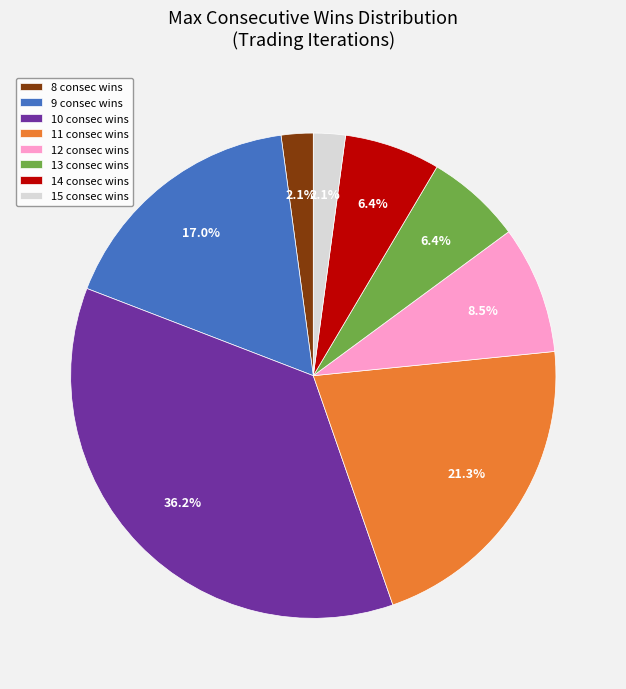

Count the number of slices in the pie.

8